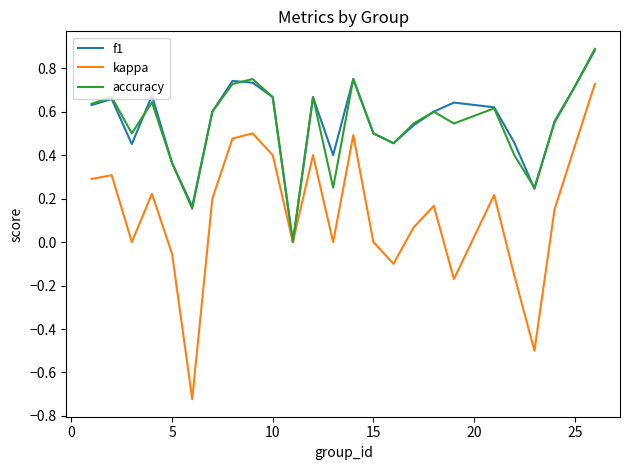

Which series has the largest range (max minus min)?

kappa